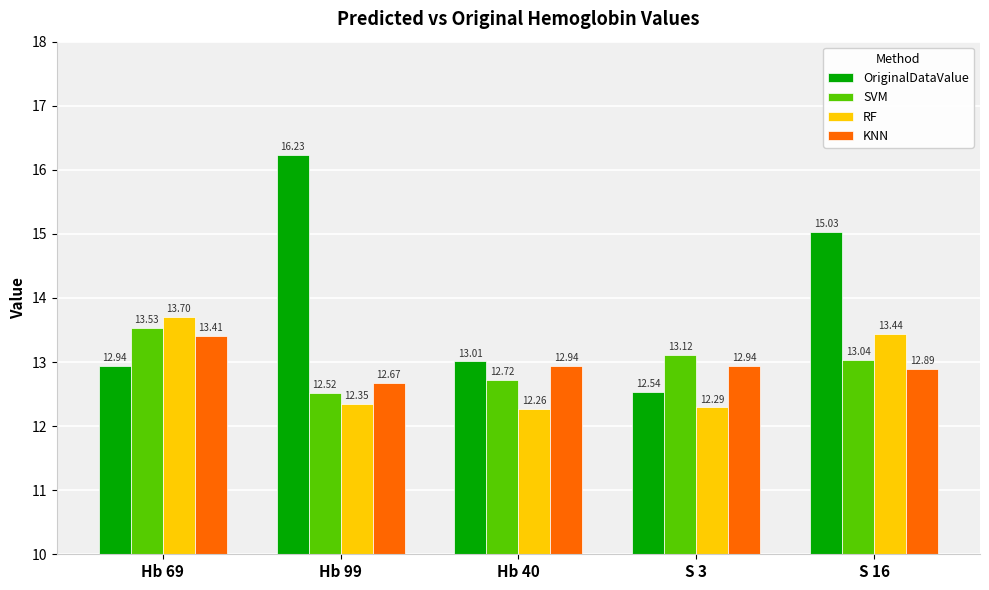

How many groups of bars are there?

5